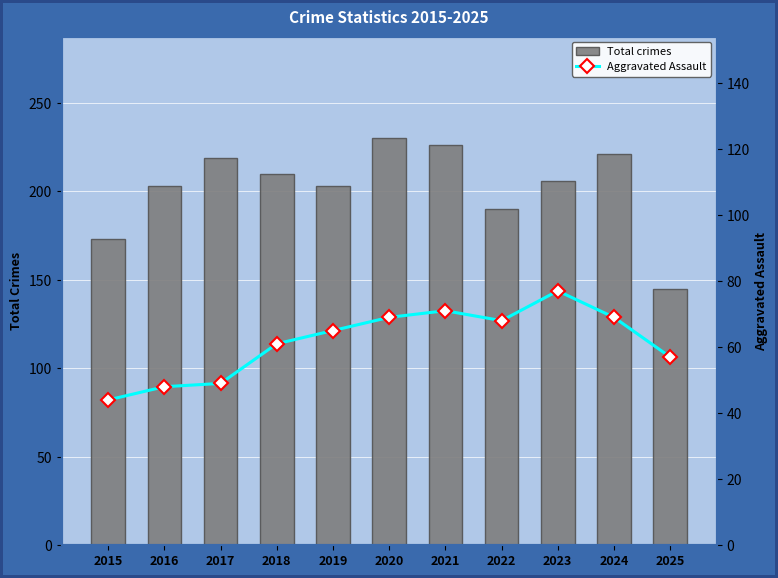

Which series has the widest spread of values?

Total crimes